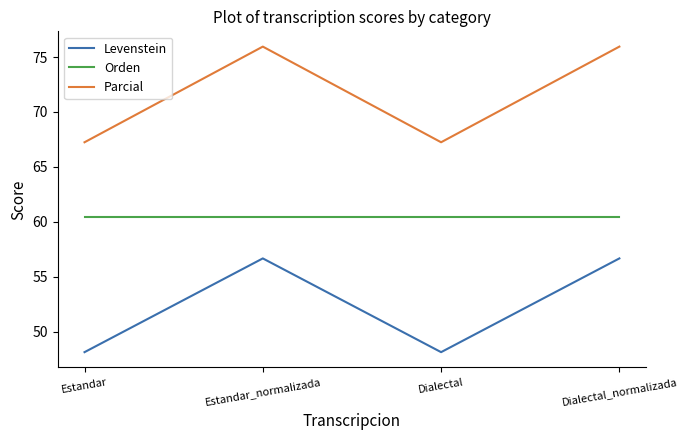

Rank the series at Estandar_normalizada from highest to lowest value.

Parcial, Orden, Levenstein